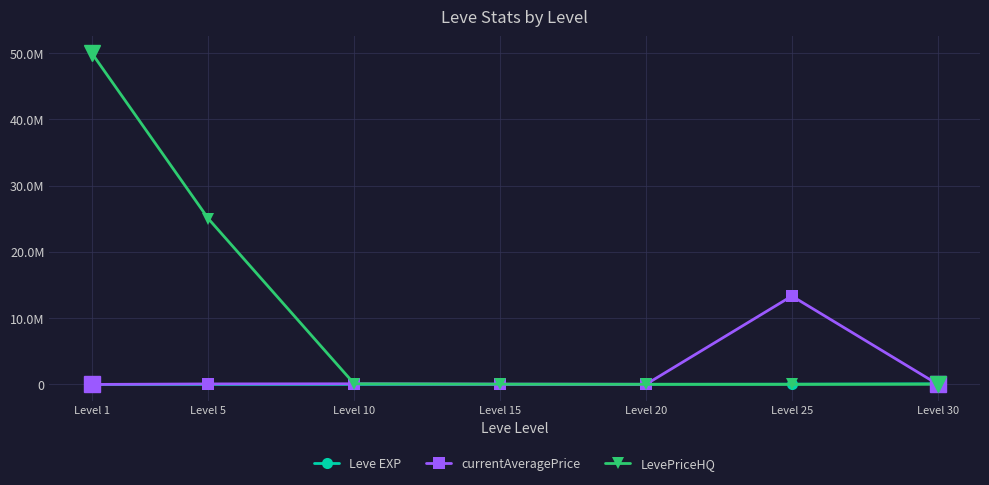

Rank the series by their maximum value, from highest to lowest.

LevePriceHQ, currentAveragePrice, Leve EXP